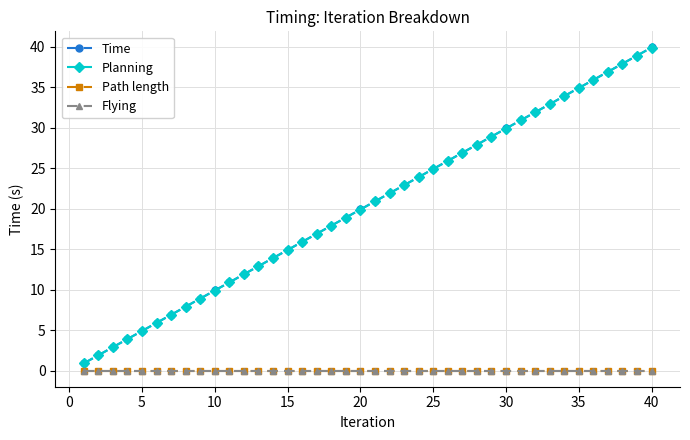

Does the chart have visible grid lines?

Yes